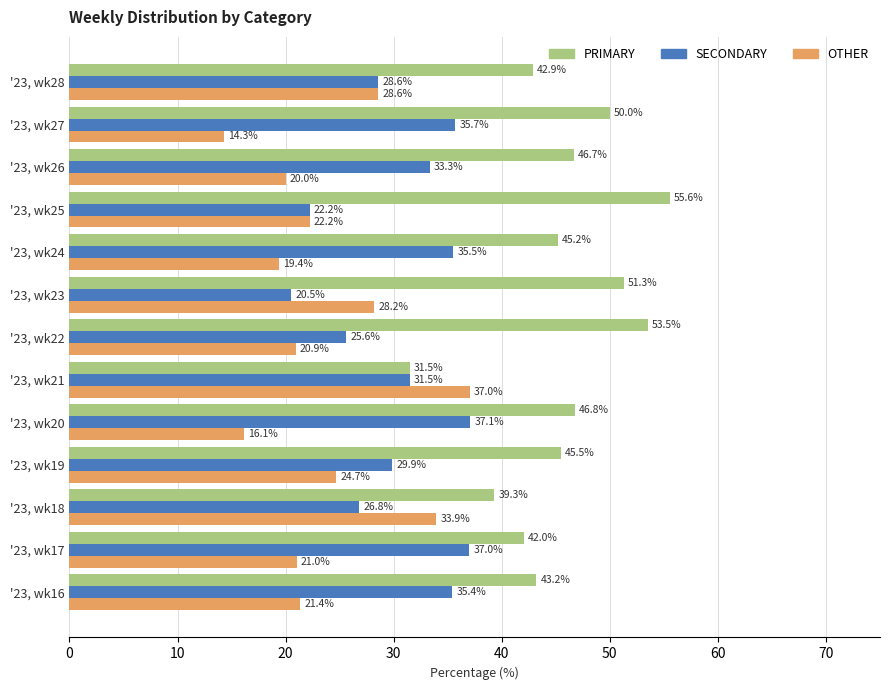

Which series has the largest total across all categories?

PRIMARY